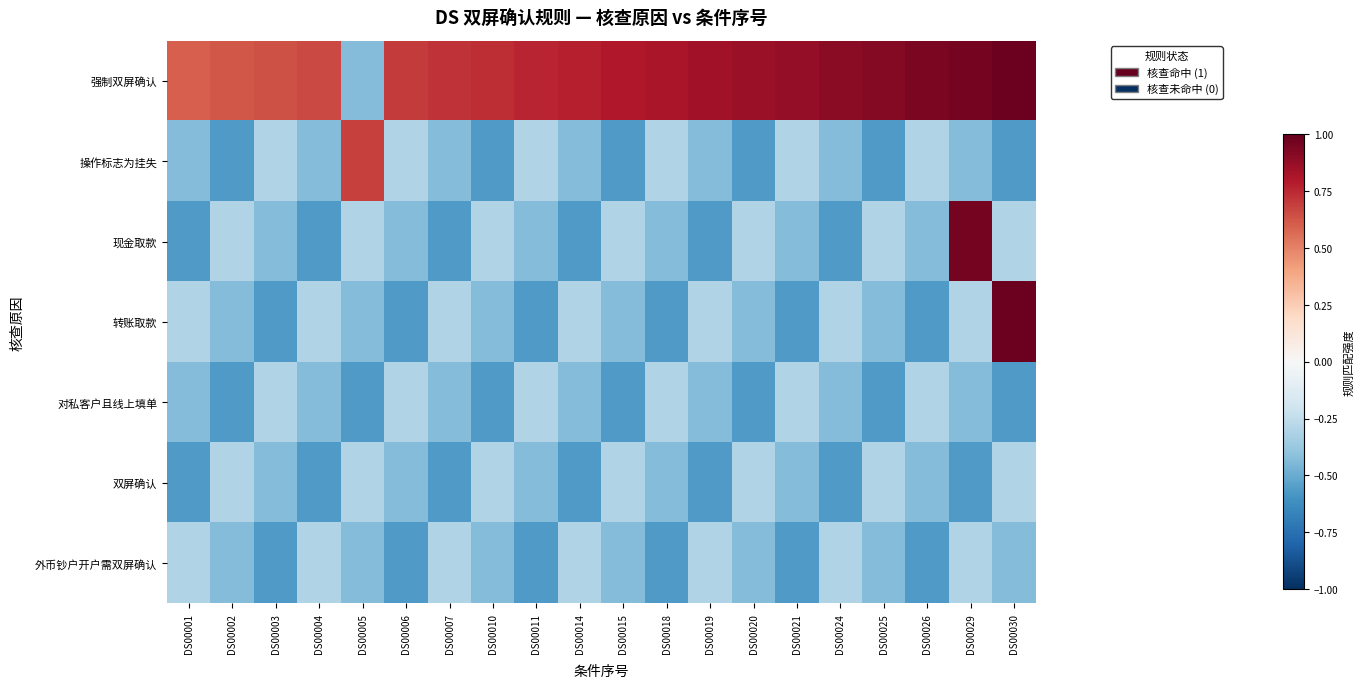

Between DS00025 and DS00010, which is larger?

DS00025